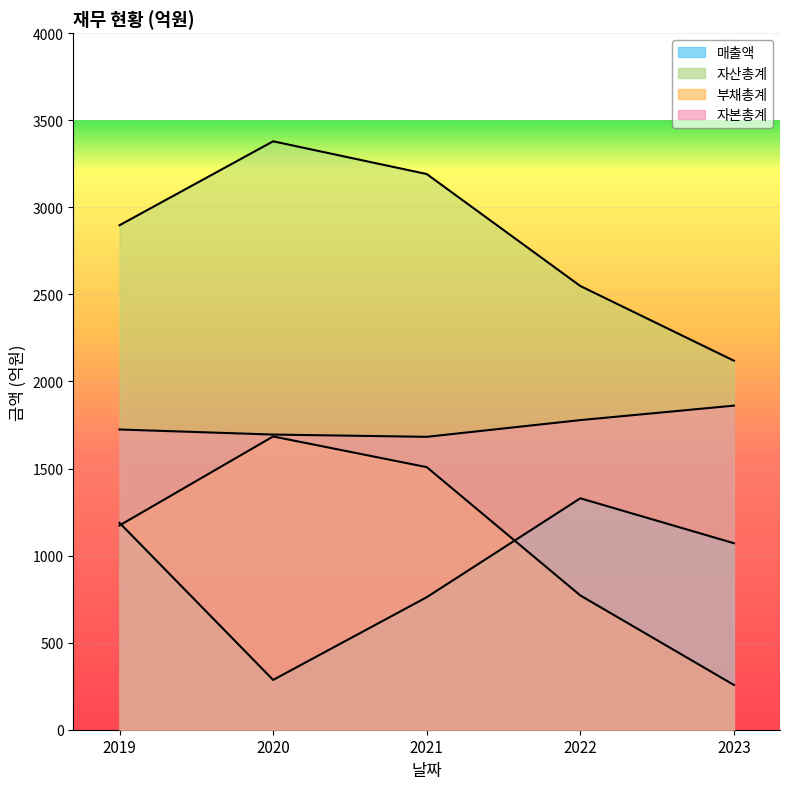

What is the approximate value of 매출액 at 2023, to the nearest 10?

1070